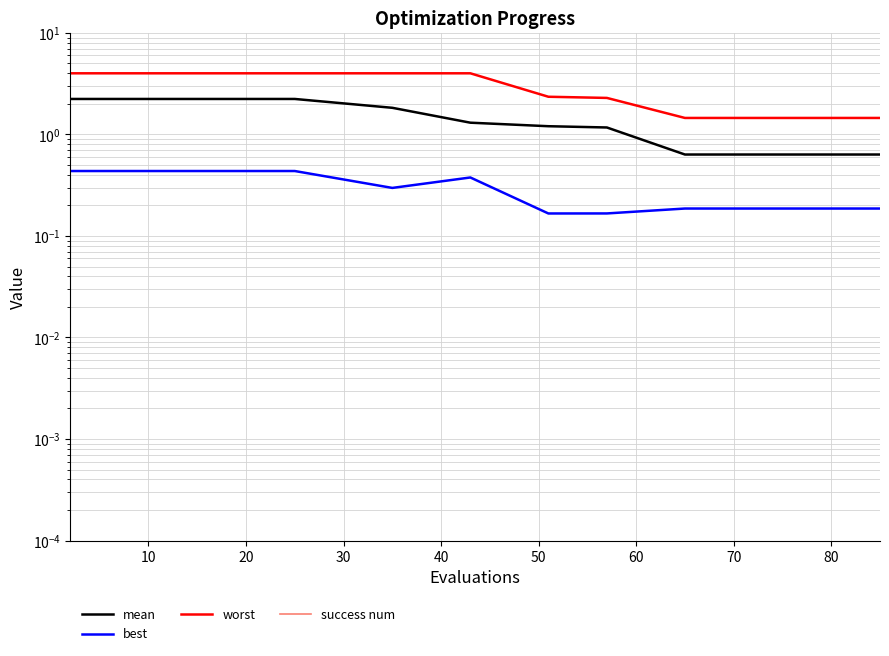

Between 20 and 11, which series saw the biggest shift?

worst